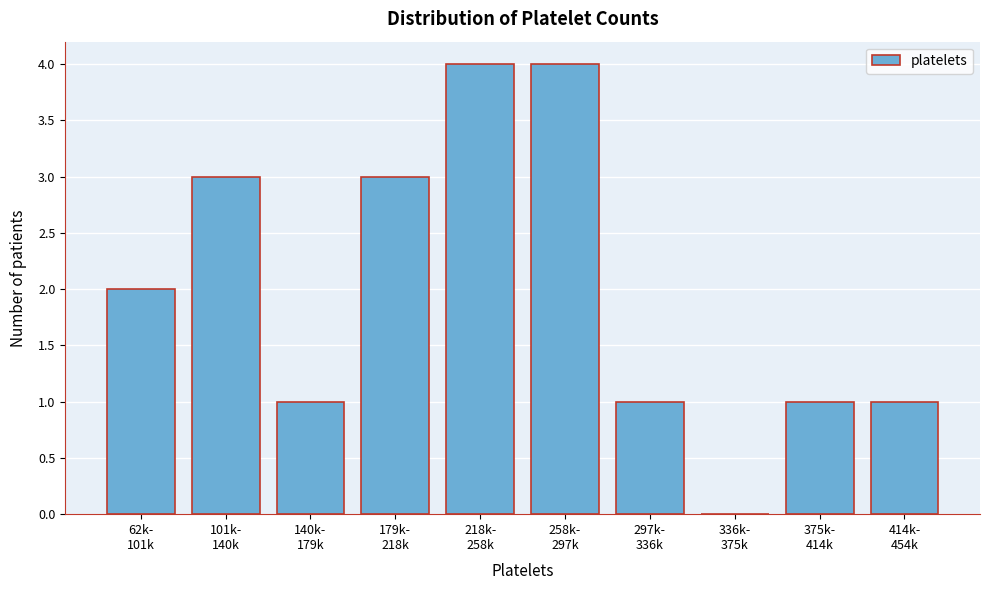

What is the sum of all values?

20